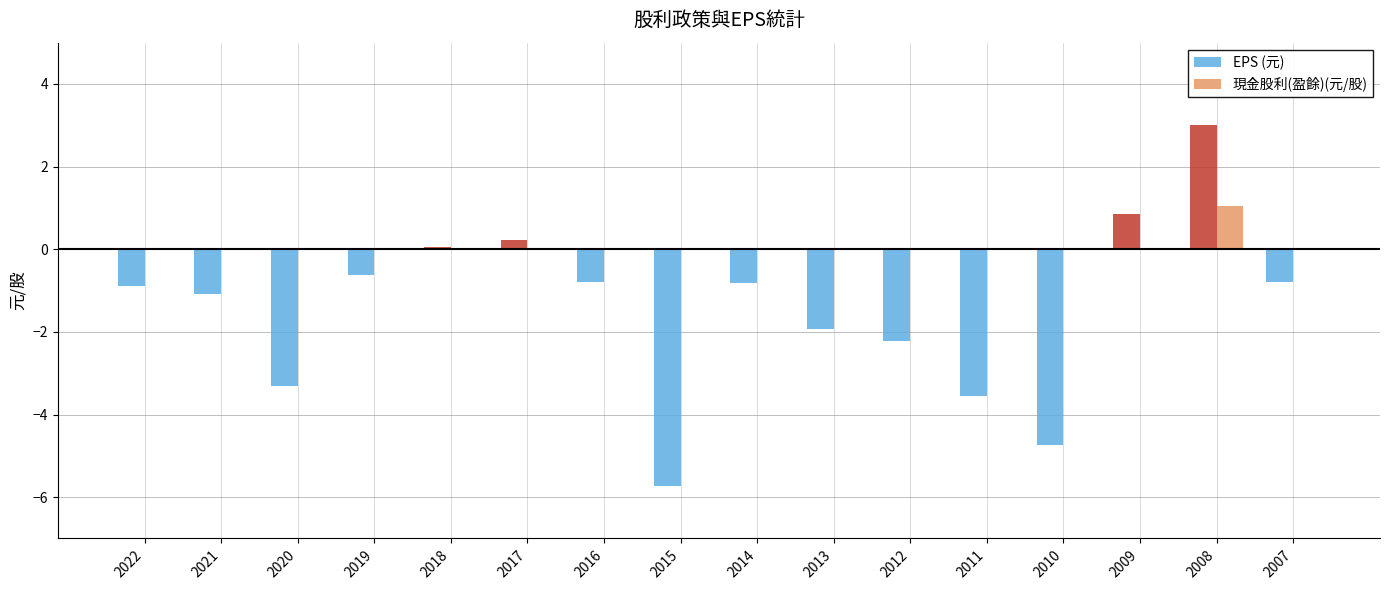

True or false: EPS (元) has a value of -5.5 at 2020.

False